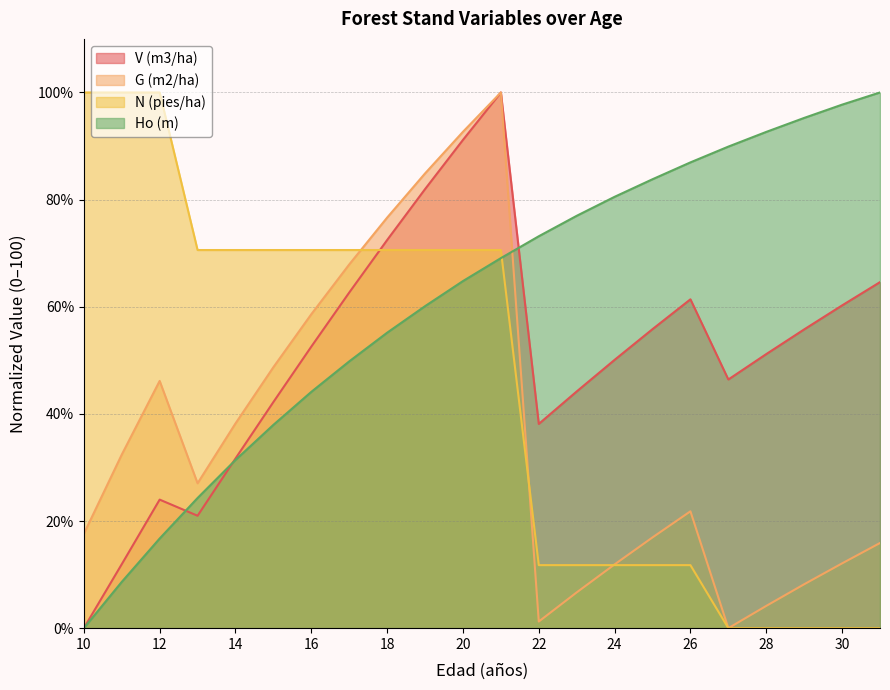

Does the chart display data point markers on the line(s)?

No